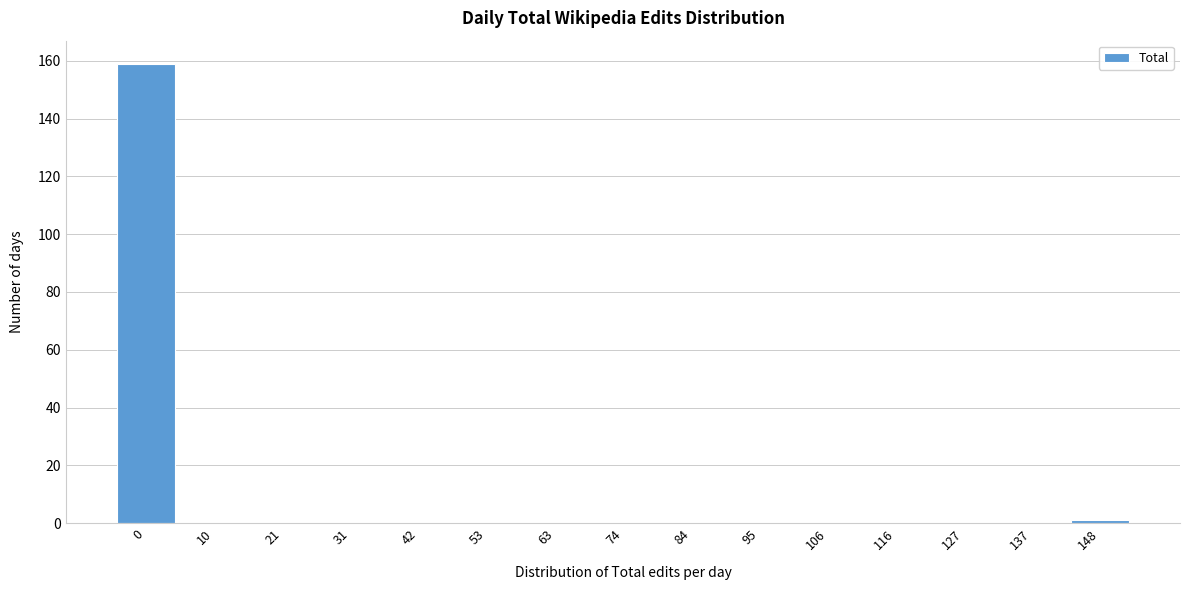

Reading left to right, what are all the values shown in this chart?

0=159	10=0	21=0	31=0	42=0	53=0	63=0	74=0	84=0	95=0	106=0	116=0	127=0	137=0	148=1